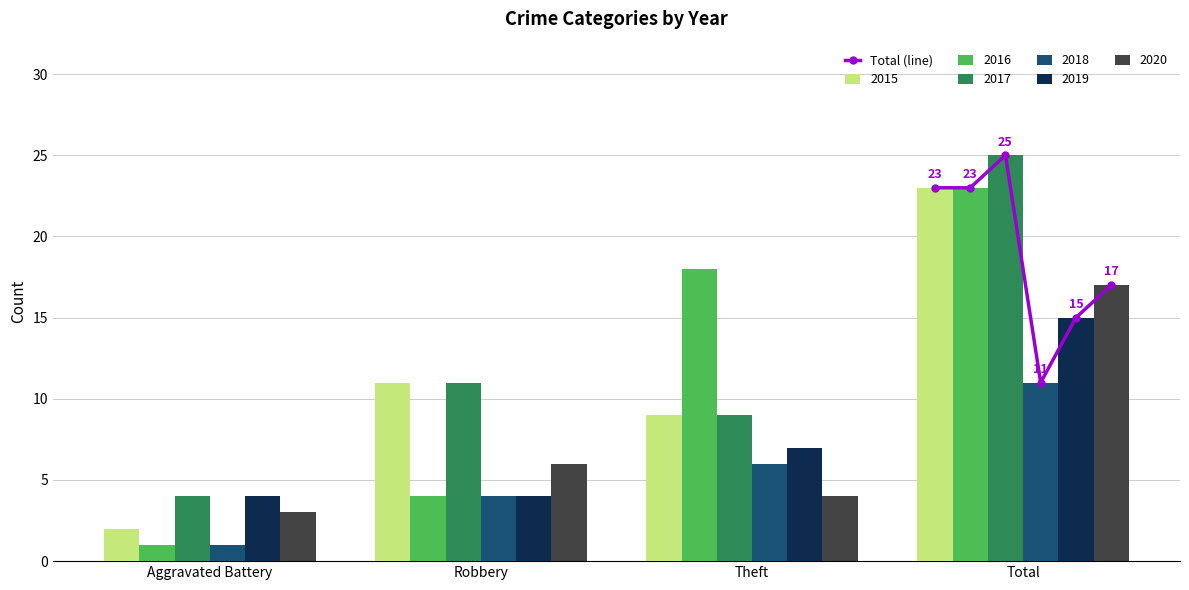

The 2018 series shows 11 at Total. True or false?

True